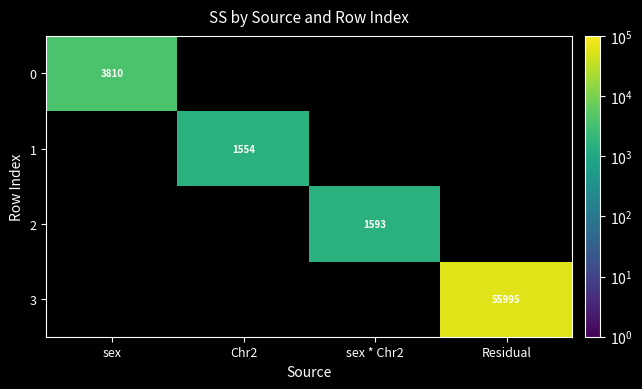

Rank the series at Residual from lowest to highest value.

0, 1, 2, 3